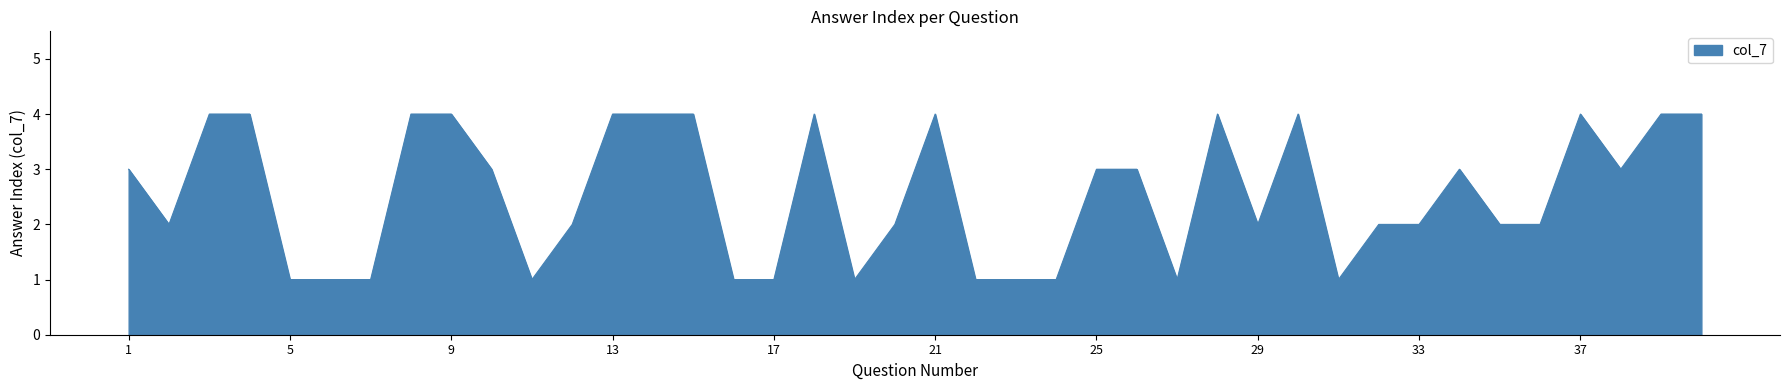

What is the difference between the maximum and minimum values?

3